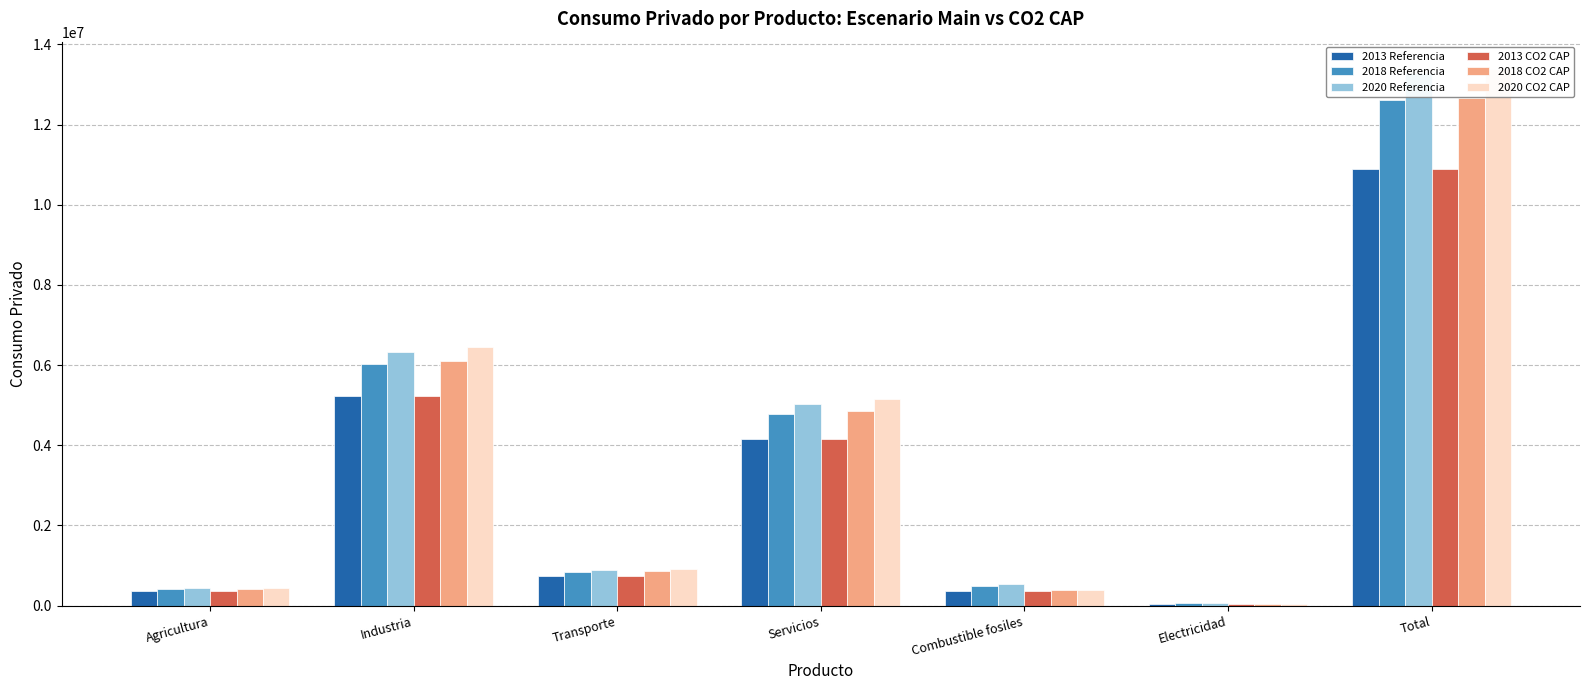

What is the sum of the 2013 CO2 CAP values at Combustible fosiles and Agricultura?

727171.8